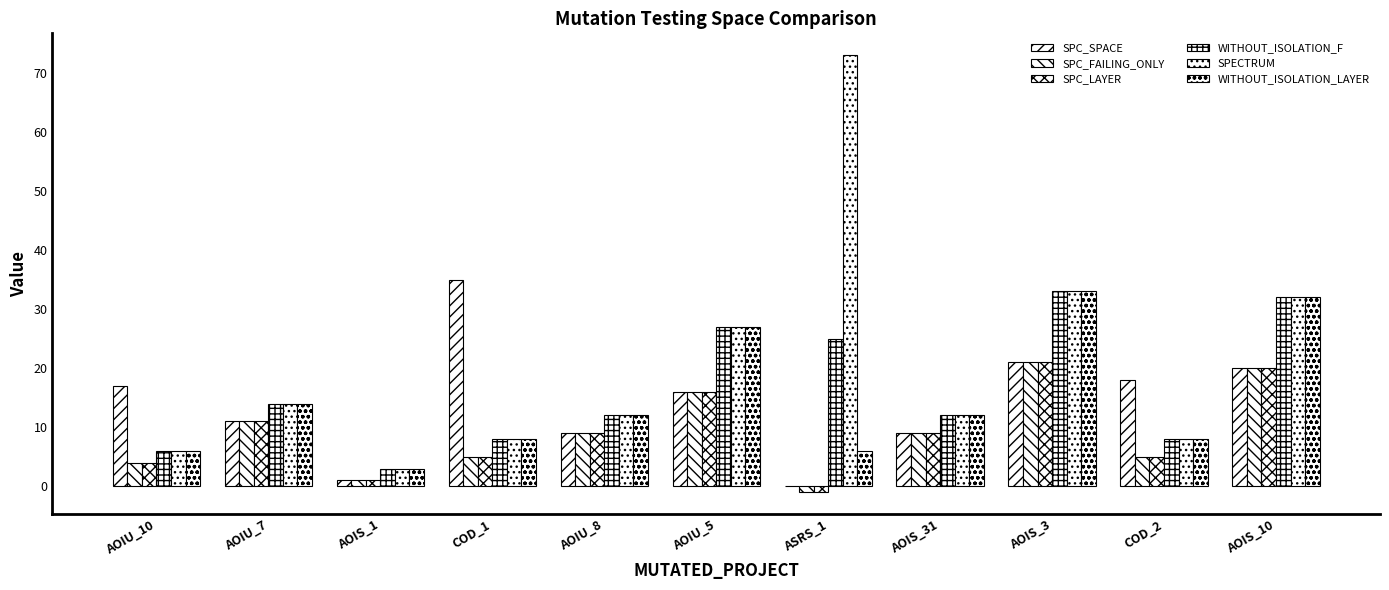

What is the approximate value of SPECTRUM at COD_2, to the nearest 5?

10